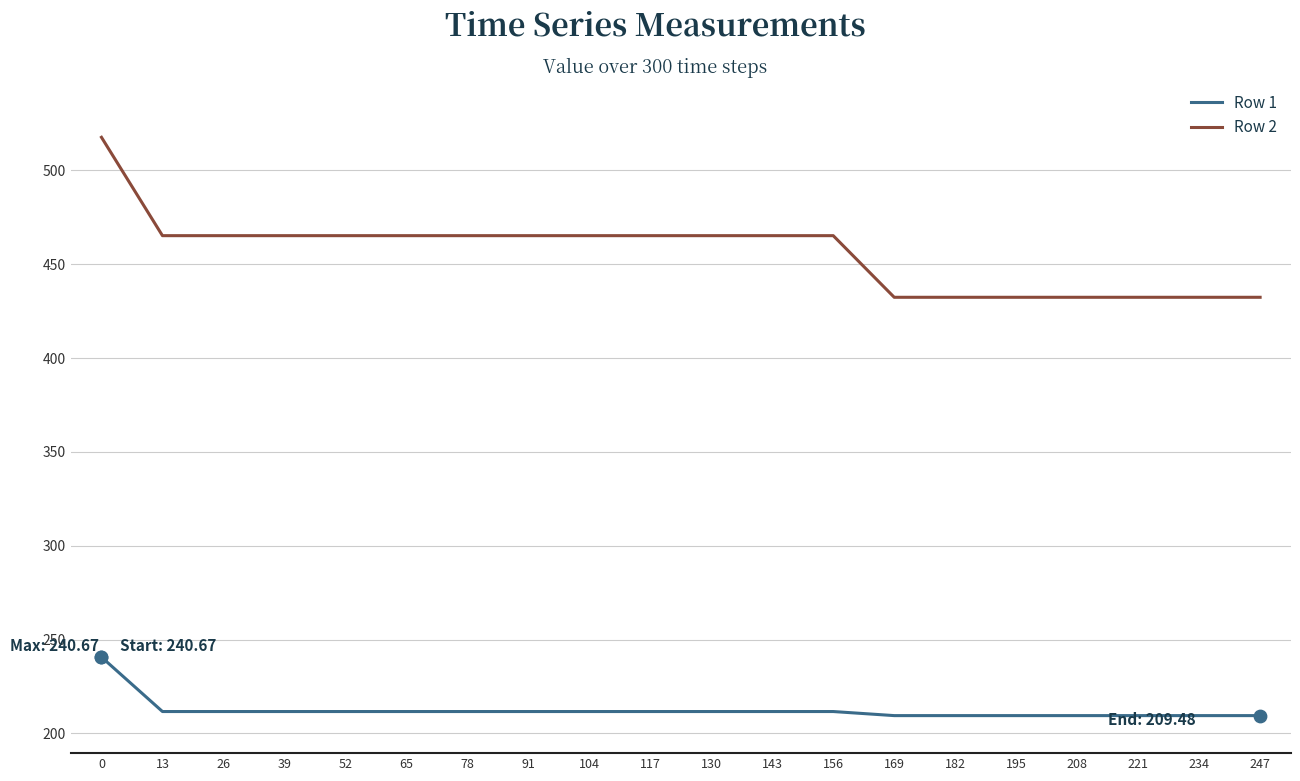

What is the difference between the highest and lowest values at 195?

222.9